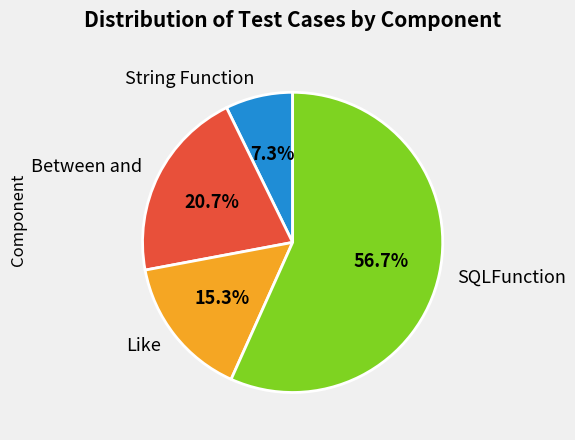

What percentage is NOT represented by String Function?

92.7%